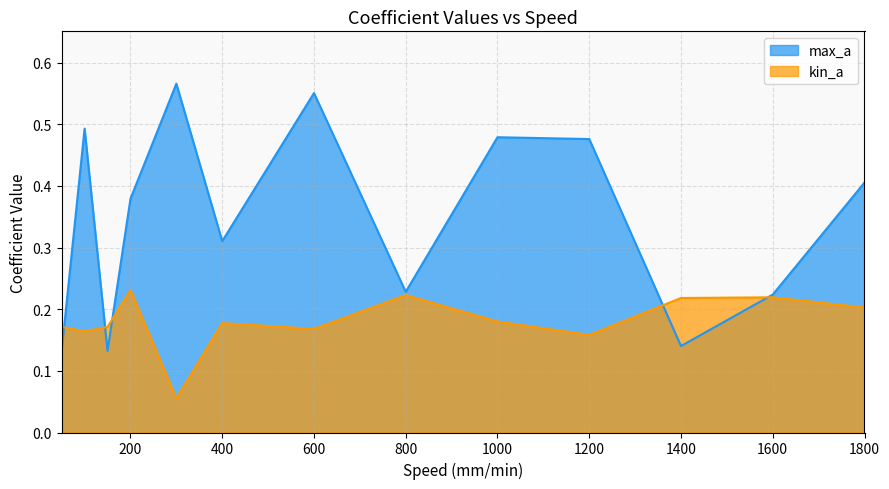

How many interior local valleys does the max_a series have?

4